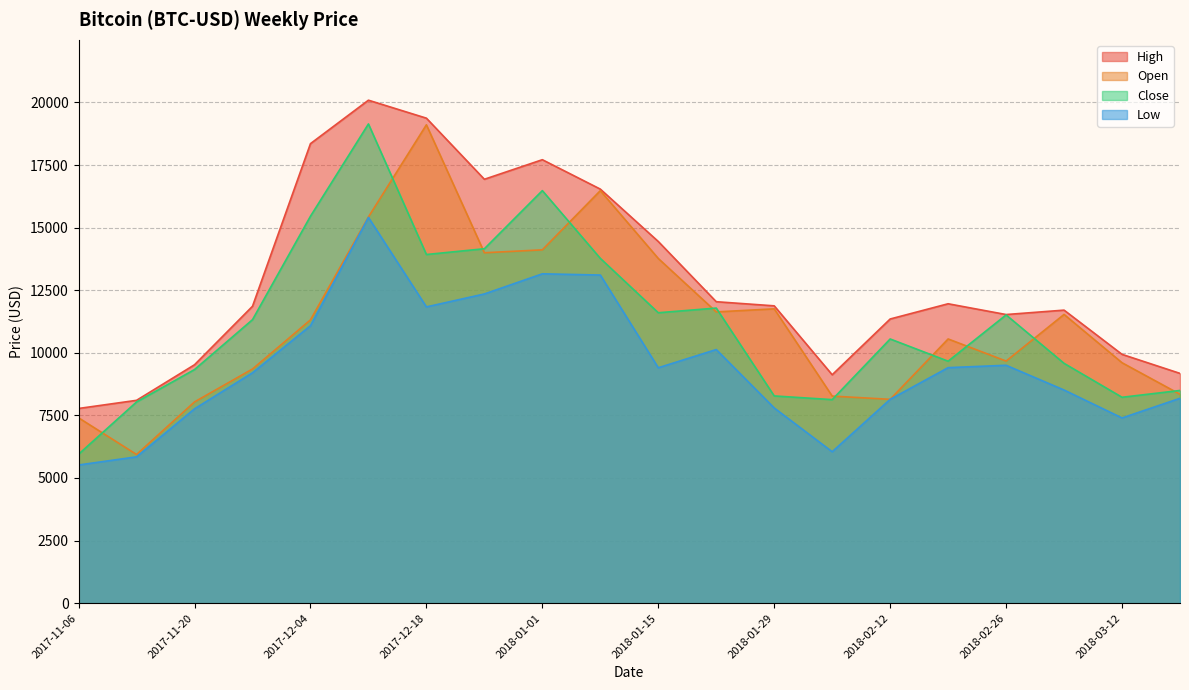

What is the greatest value displayed?

20089.0